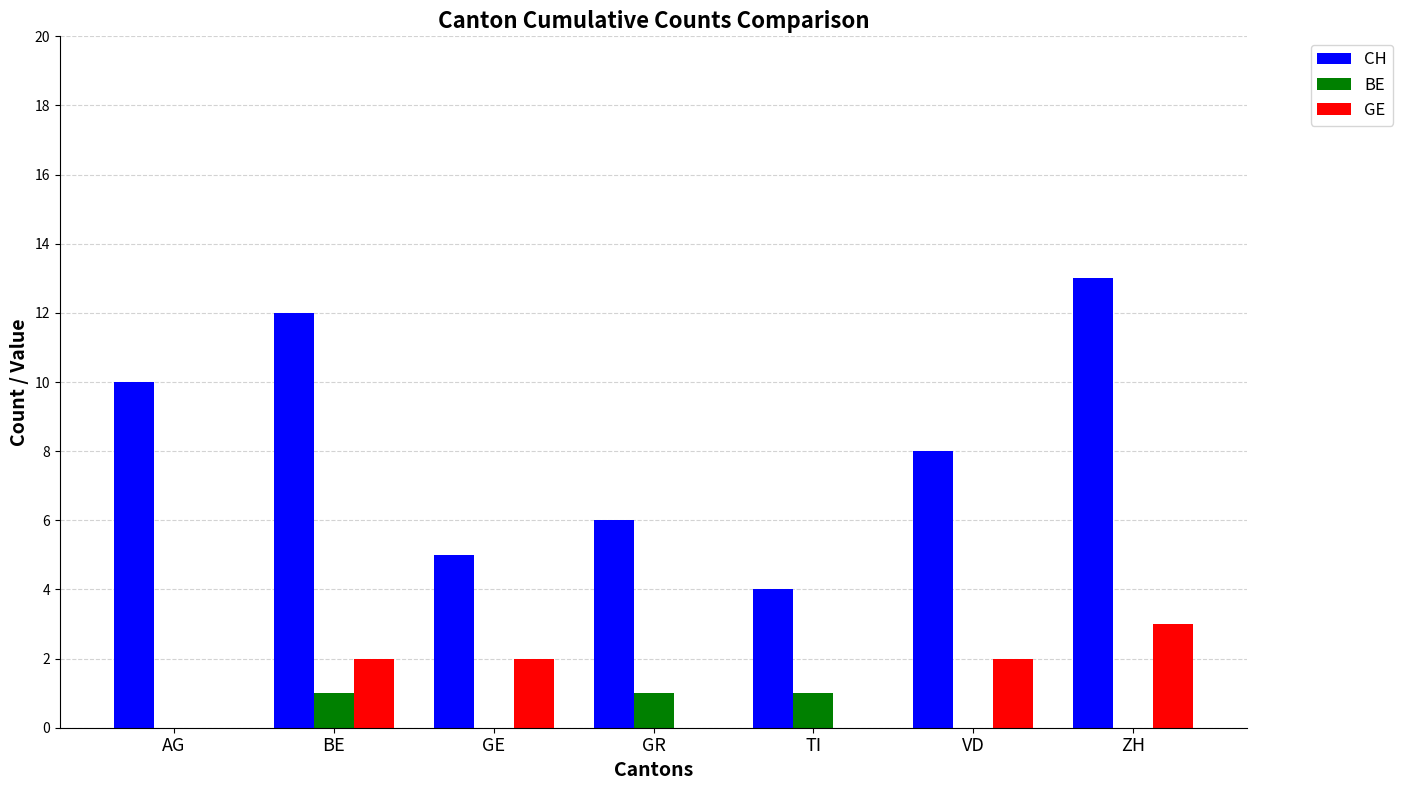

How many data points does each series have?

7